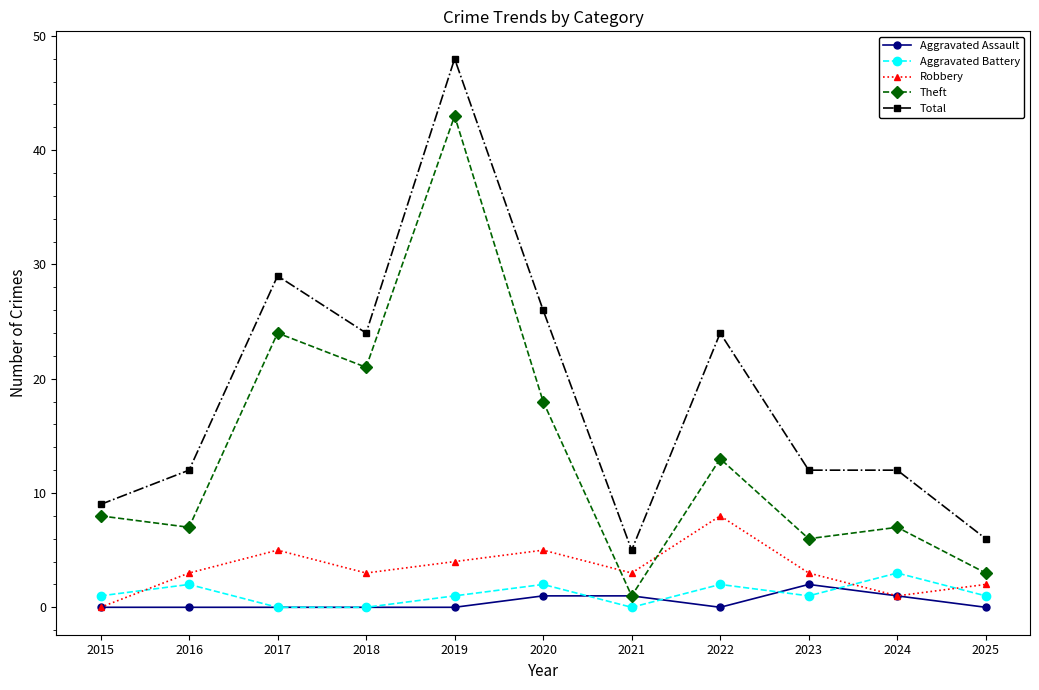

At which category does Total reach its first local peak?

2017